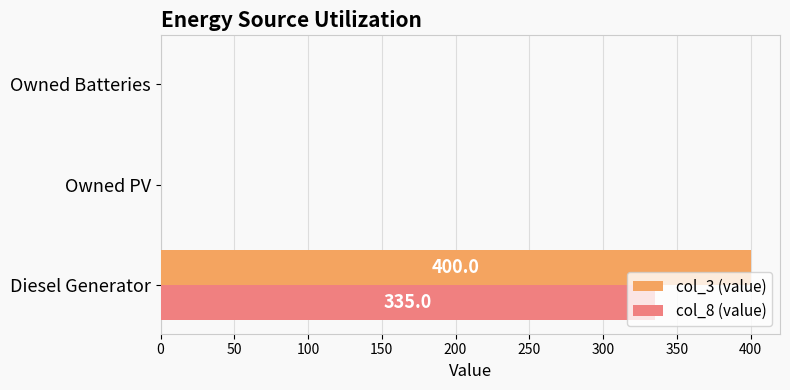

What are all the series names shown in the legend?

col_3 (value), col_8 (value)